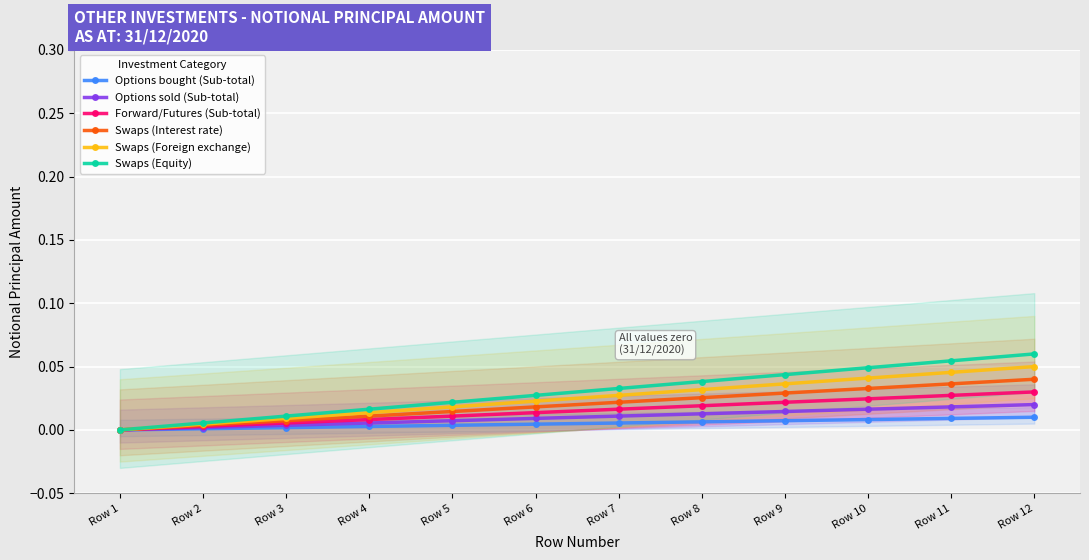

What are all the series names shown in the legend?

Options bought (Sub-total), Options sold (Sub-total), Forward/Futures (Sub-total), Swaps (Interest rate), Swaps (Foreign exchange), Swaps (Equity)